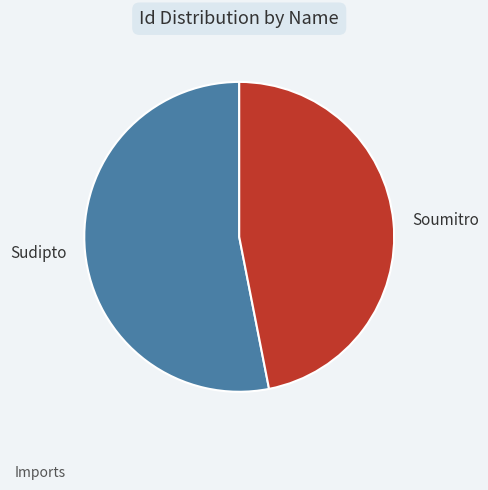

Which category accounts for the majority?

Sudipto